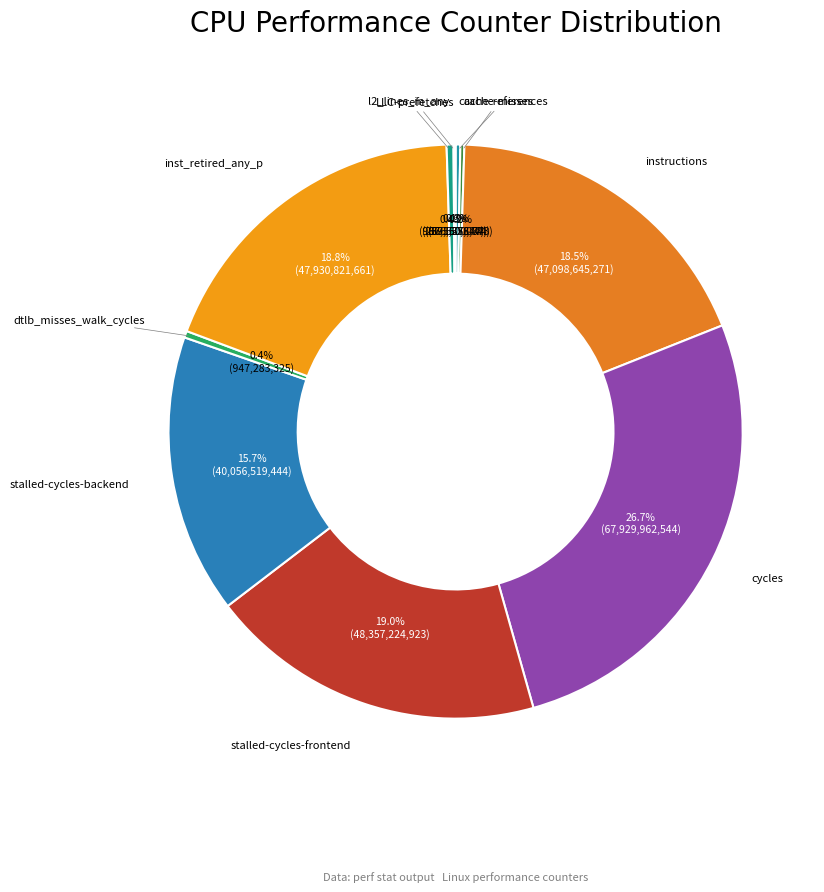

Rank the categories by value from lowest to highest.

LLC-prefetches, cache-misses, cache-references, dtlb_misses_walk_cycles, l2_lines_in_any, stalled-cycles-backend, instructions, inst_retired_any_p, stalled-cycles-frontend, cycles